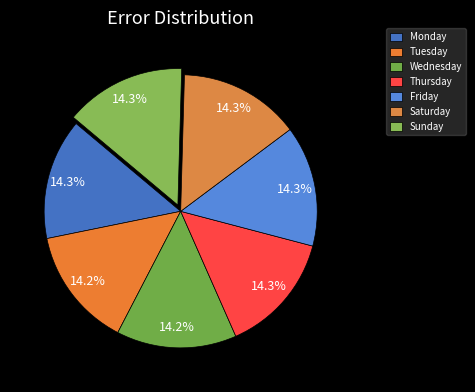

Which slice is the smallest?

Tuesday